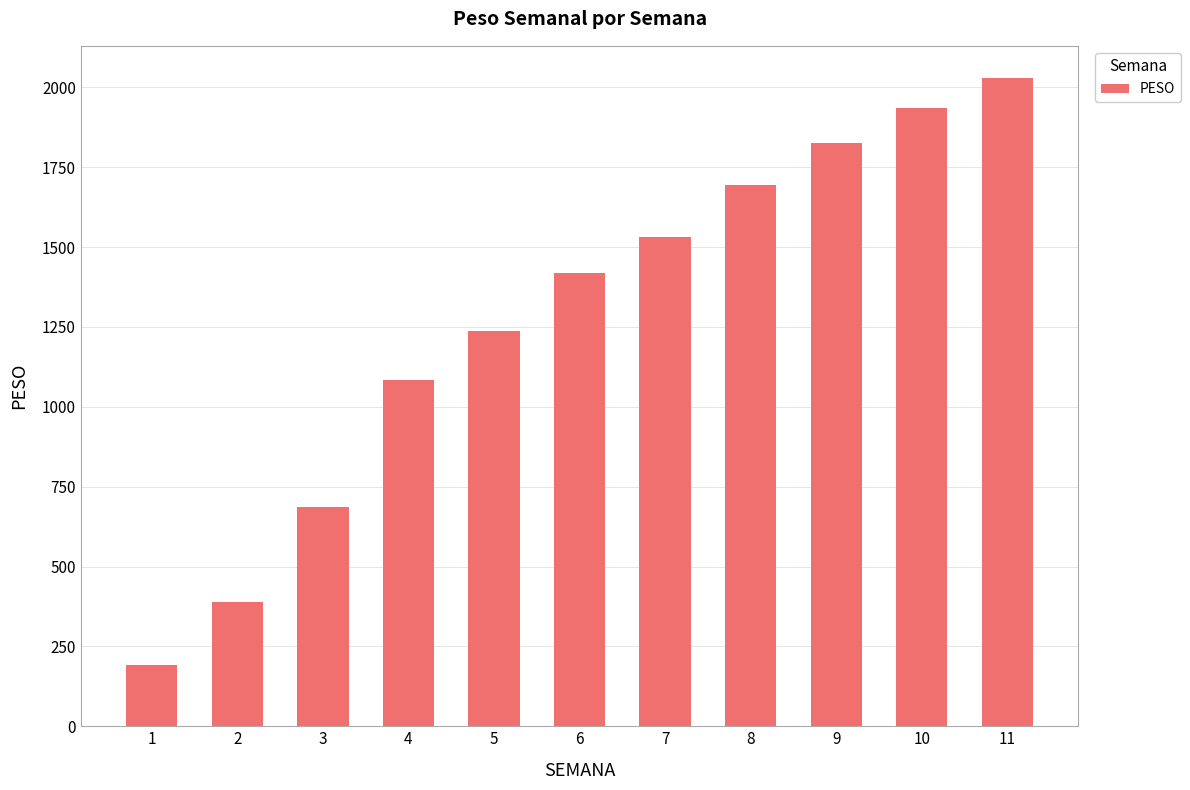

Are the bars grouped side by side (vs. stacked)?

No